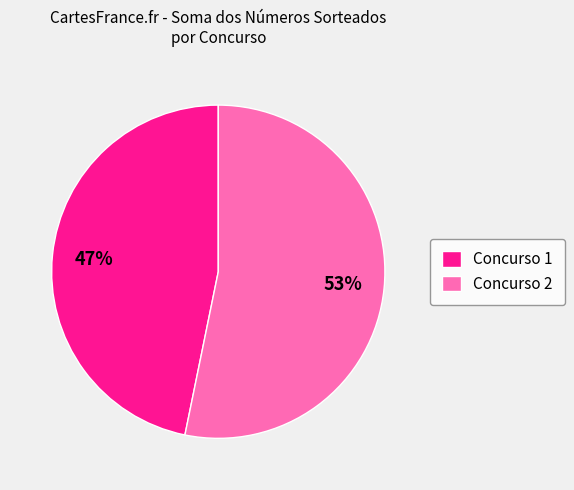

Approximately how many times larger is the value at Concurso 2 compared to Concurso 1?

1.1